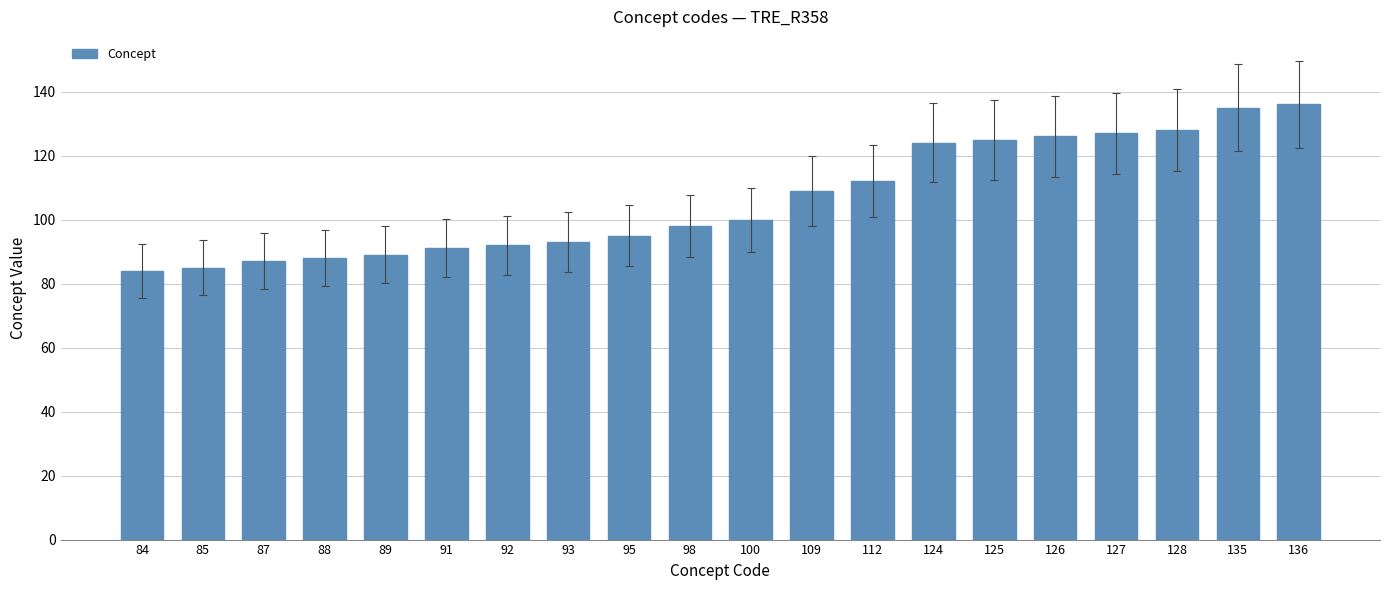

What is the change in value from 95 to 127?

+32